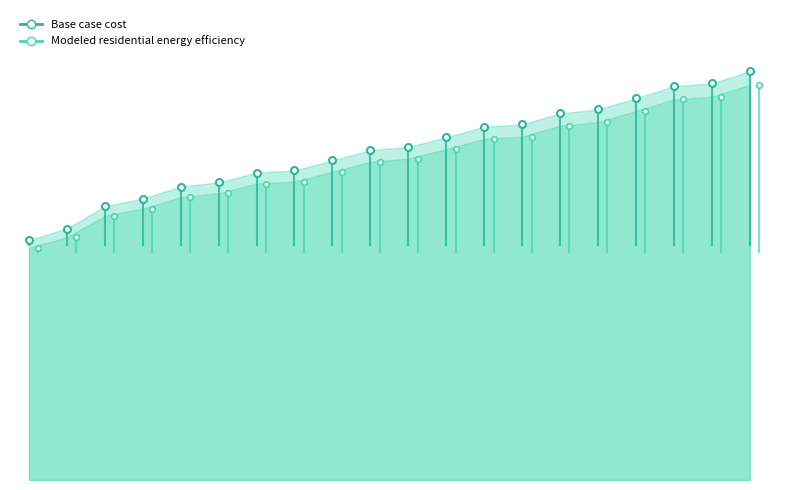

True or false: Modeled residential energy efficiency and Base case cost cross at least once.

False